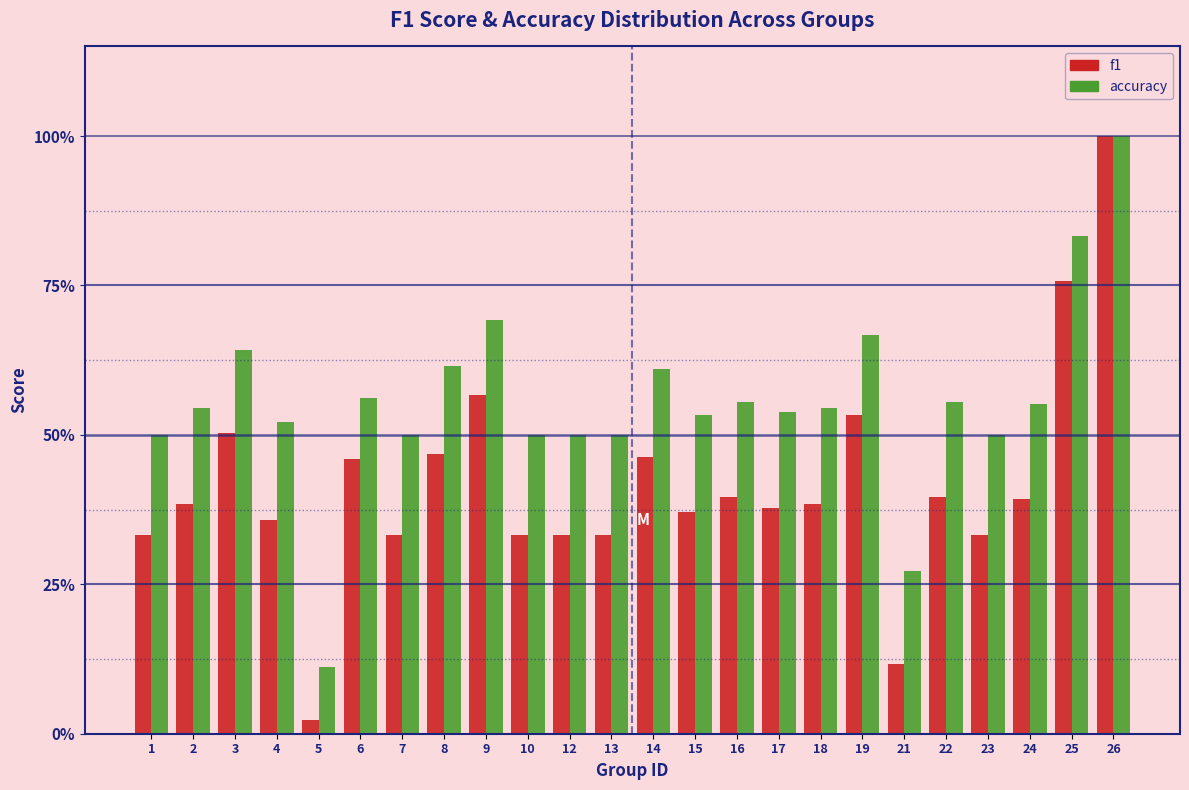

What are all the series names shown in the legend?

f1, accuracy